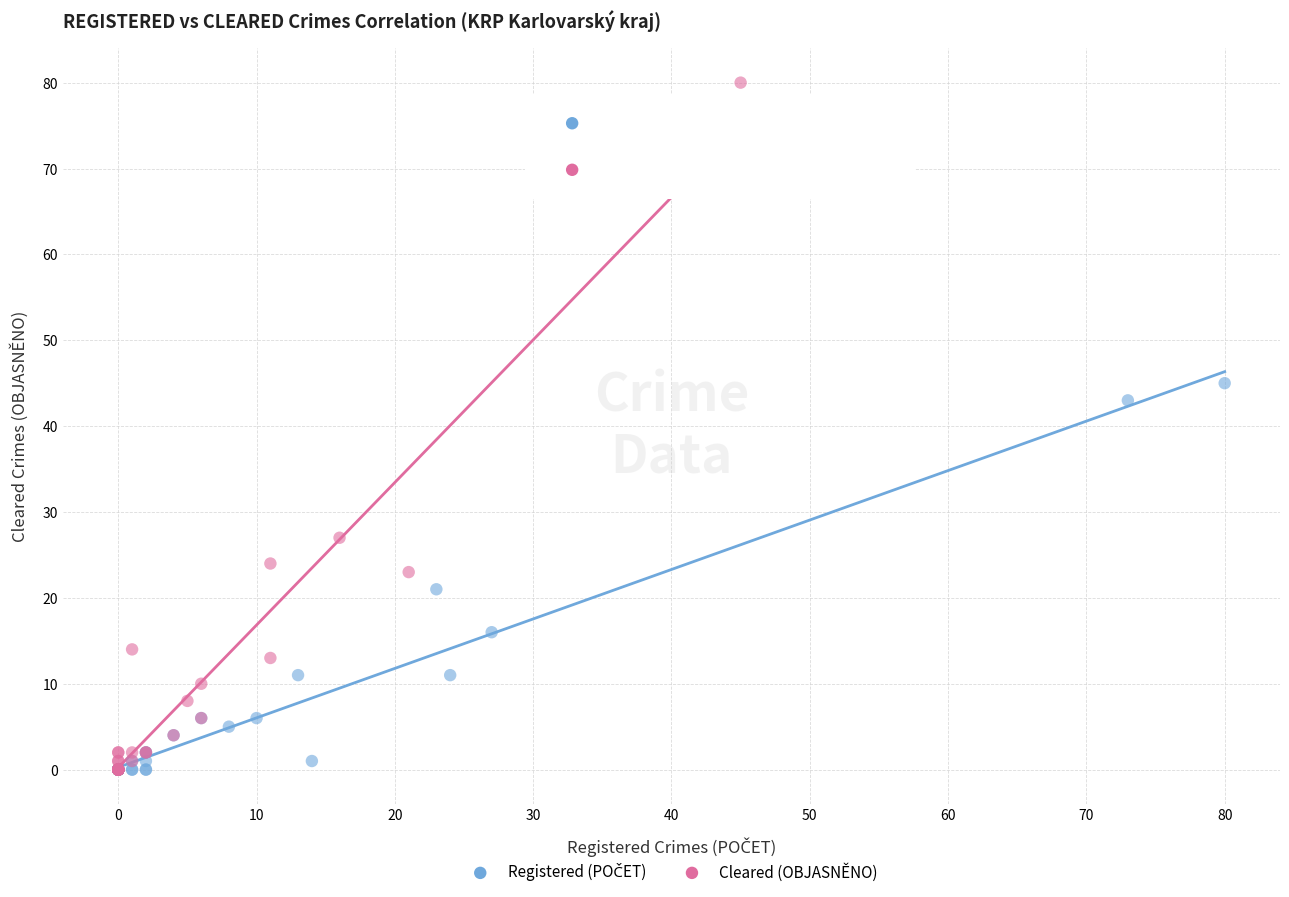

Which series contains the highest Y value?

Cleared (OBJASNĚNO)